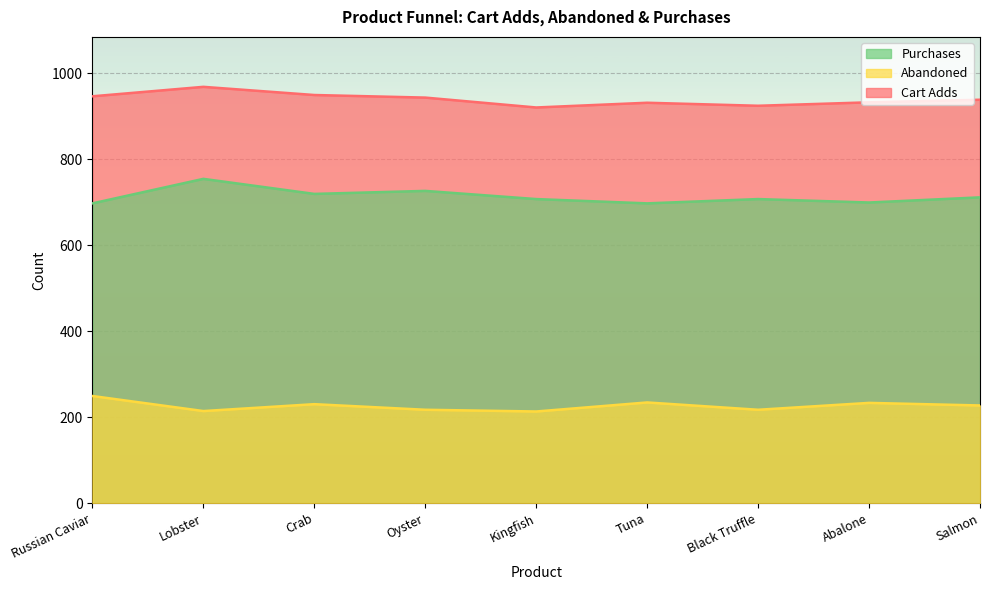

What value does the abandoned series have at Tuna?

234